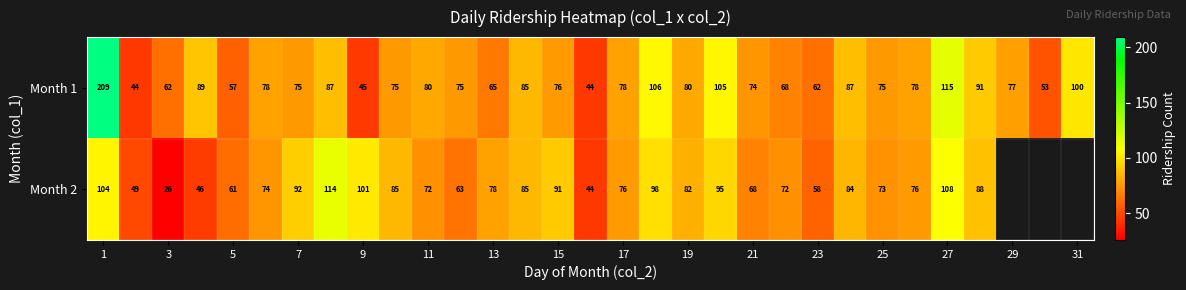

At which category is the sum across all series the highest?

1